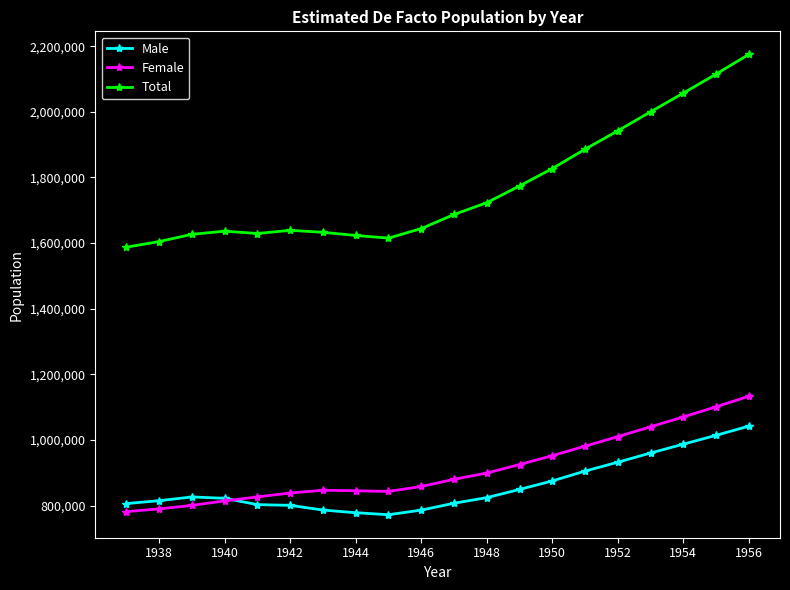

True or false: Female and Total intersect in this chart.

False